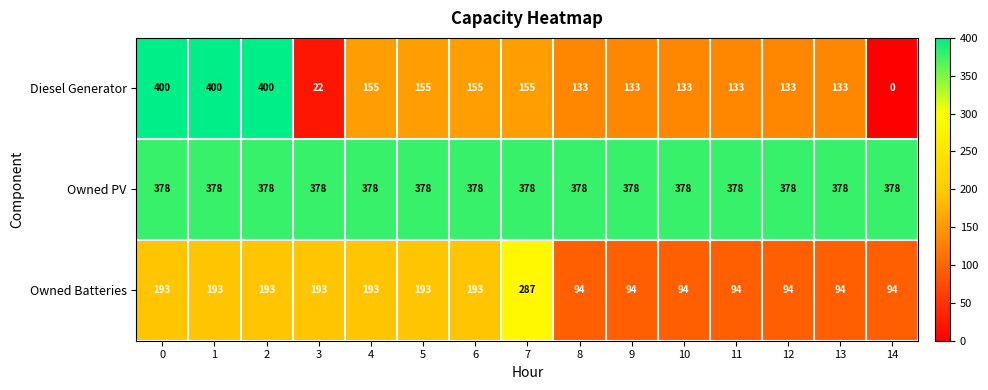

Which series has the largest total across all categories?

Owned PV